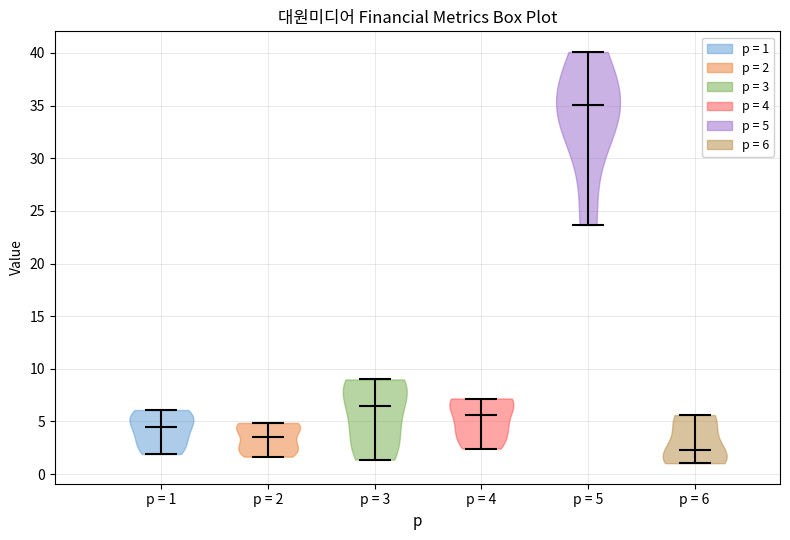

What is the lowest point the violin for p = 2 reaches on the y-axis? The values are not printed on the chart, so give them approximately, as read against the axis.

1.5